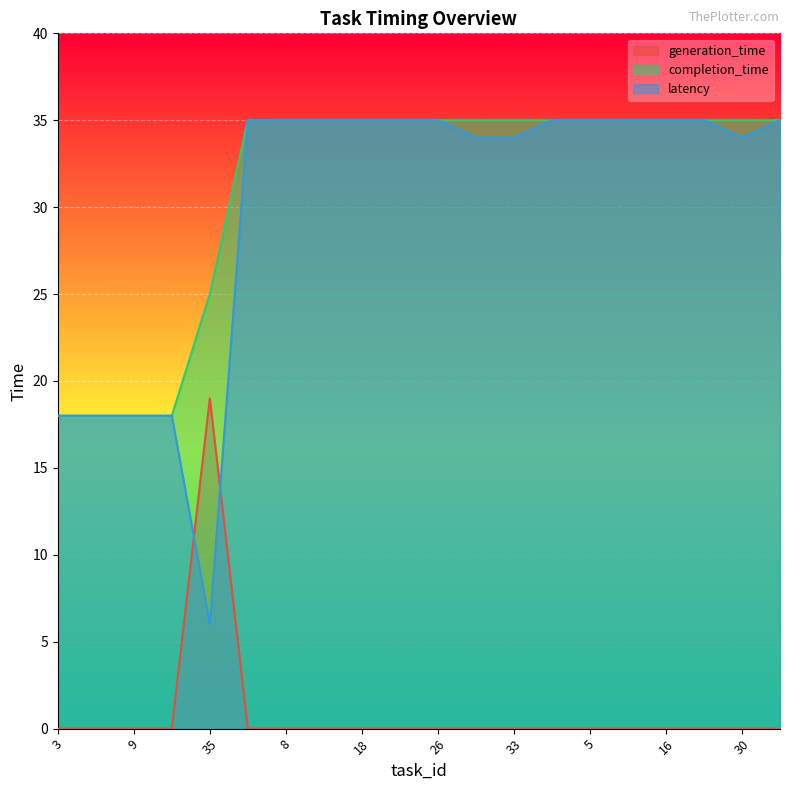

Count the number of categories in the chart.

20